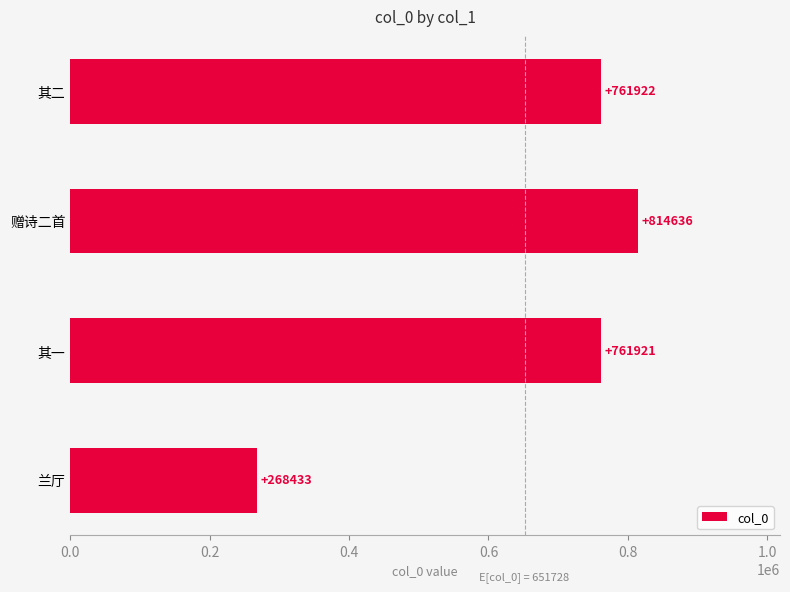

What is the difference between the maximum and minimum values?

546203